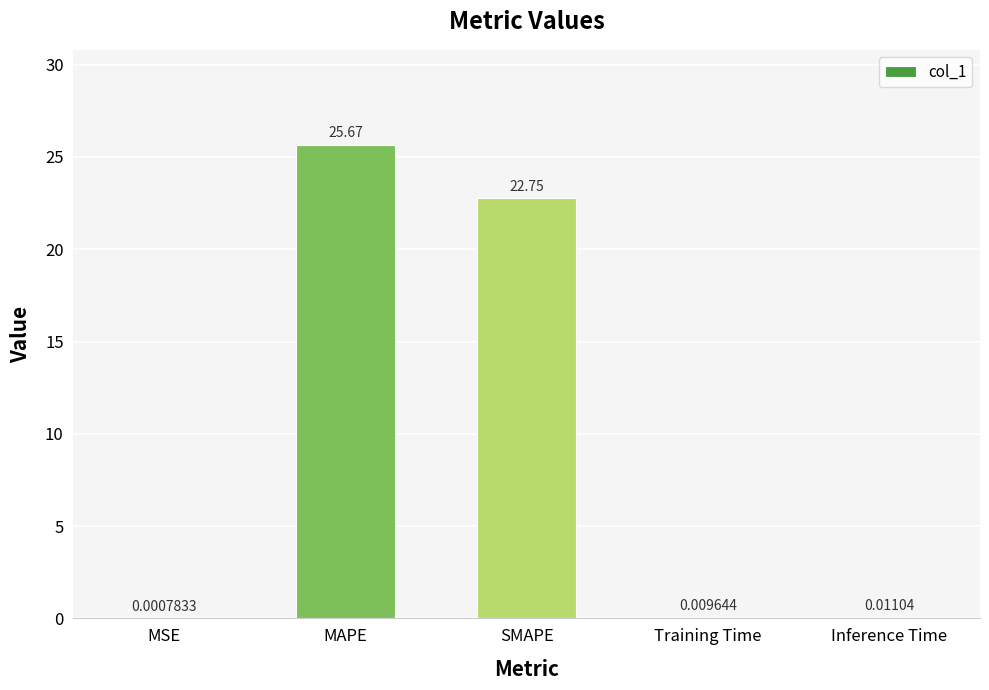

Which label corresponds to the largest value in the chart?

MAPE